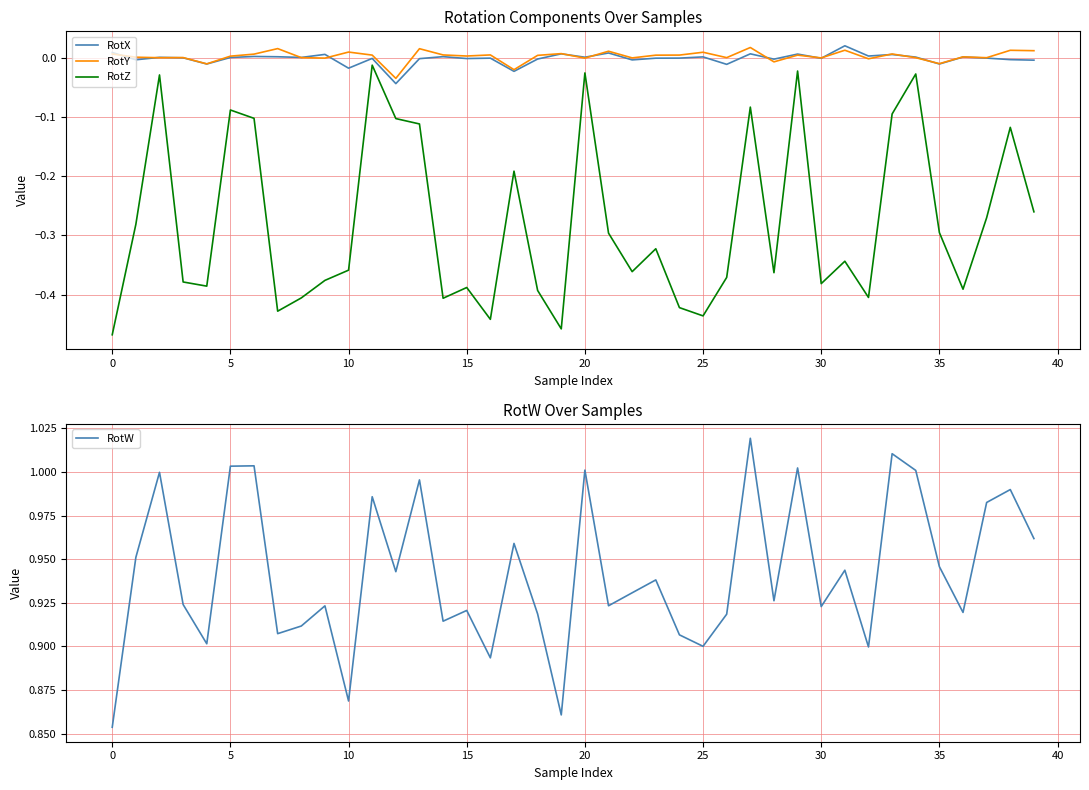

How many lines are shown in the chart?

4